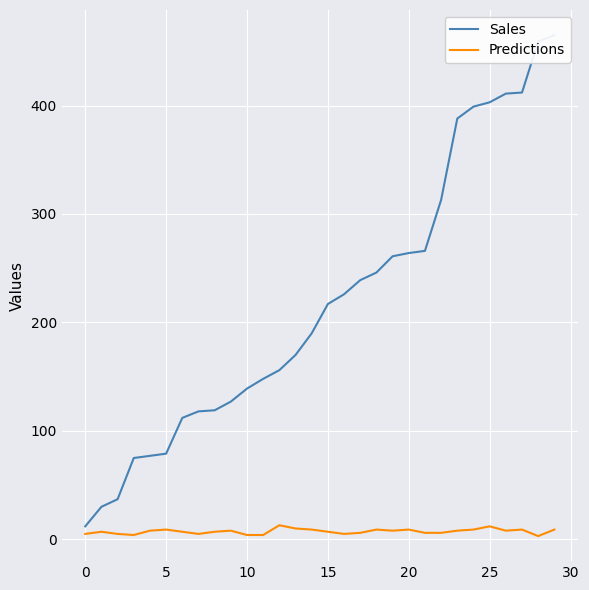

How many interior local valleys does the Predictions series have?

6